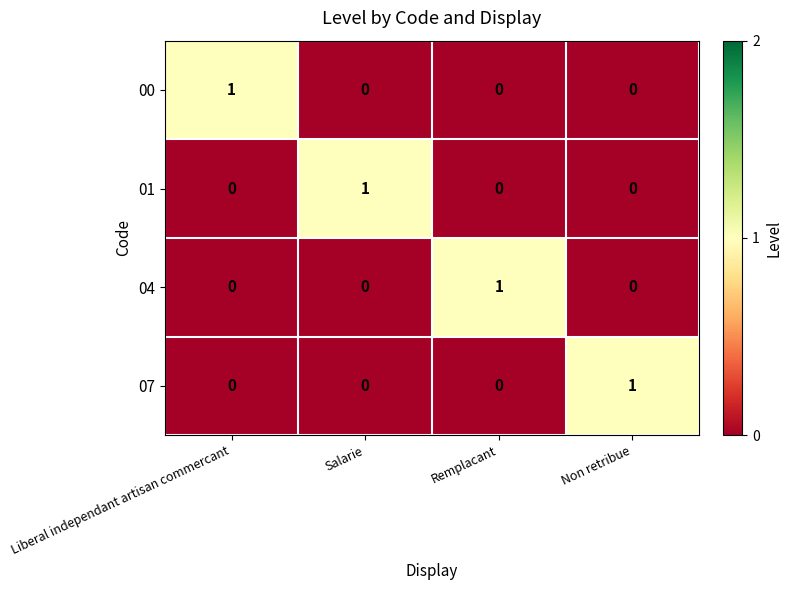

Is the value of 00 at Liberal independant artisan commercant greater than the value of 07 at Remplacant?

Yes